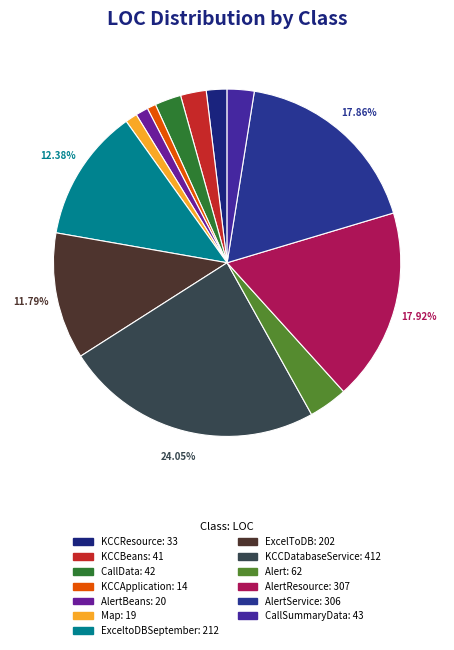

Which slice is the smallest?

KCCApplication